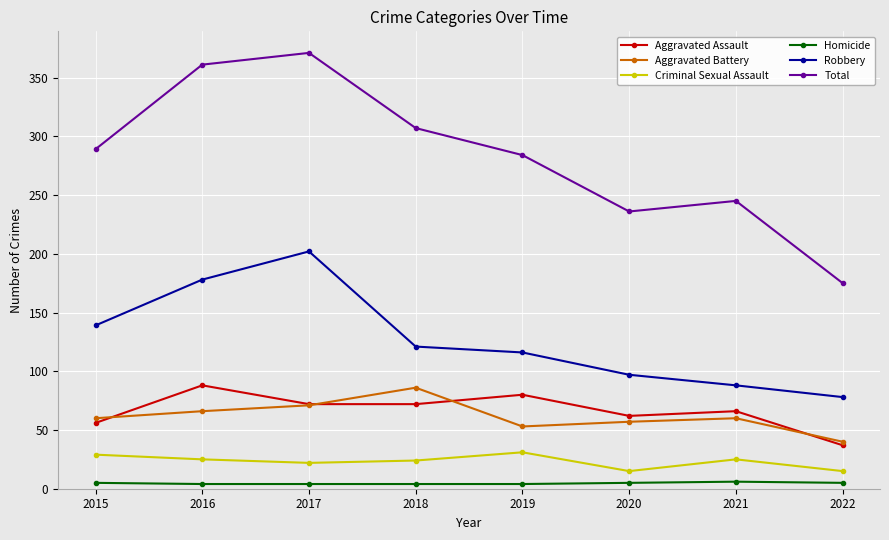

Which series has the widest spread of values?

Total